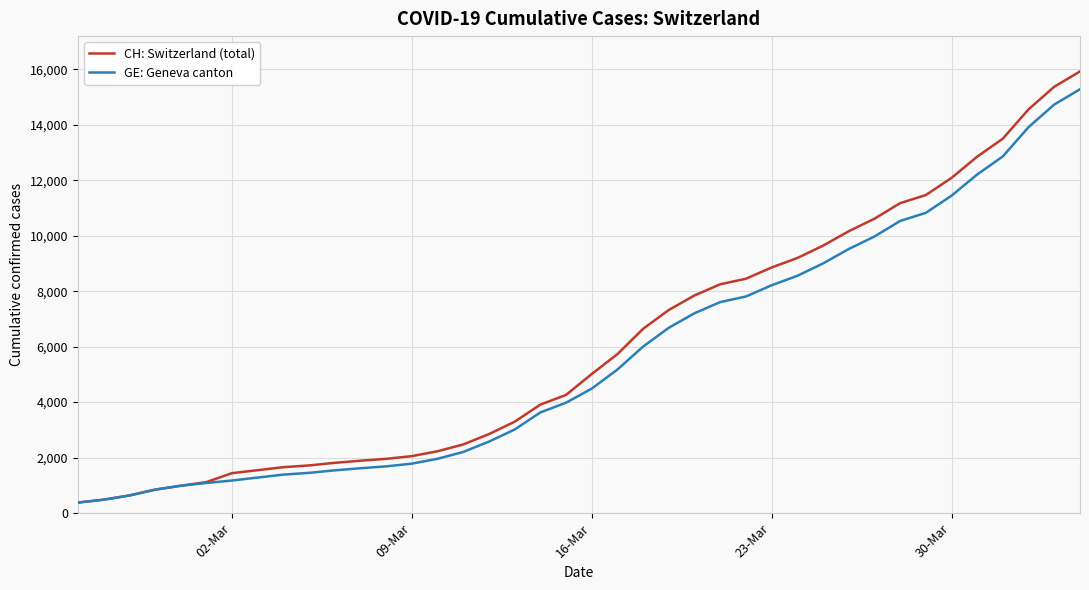

Which series has the largest total across all categories?

CH: Switzerland (total)